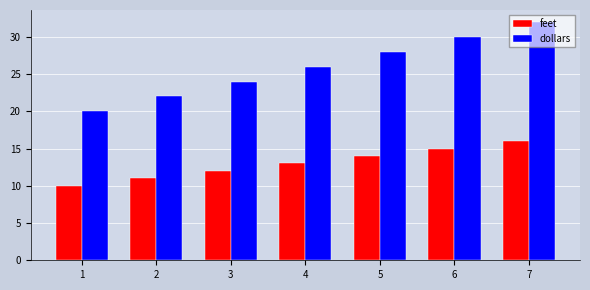

What is the minimum value shown in the chart?

10